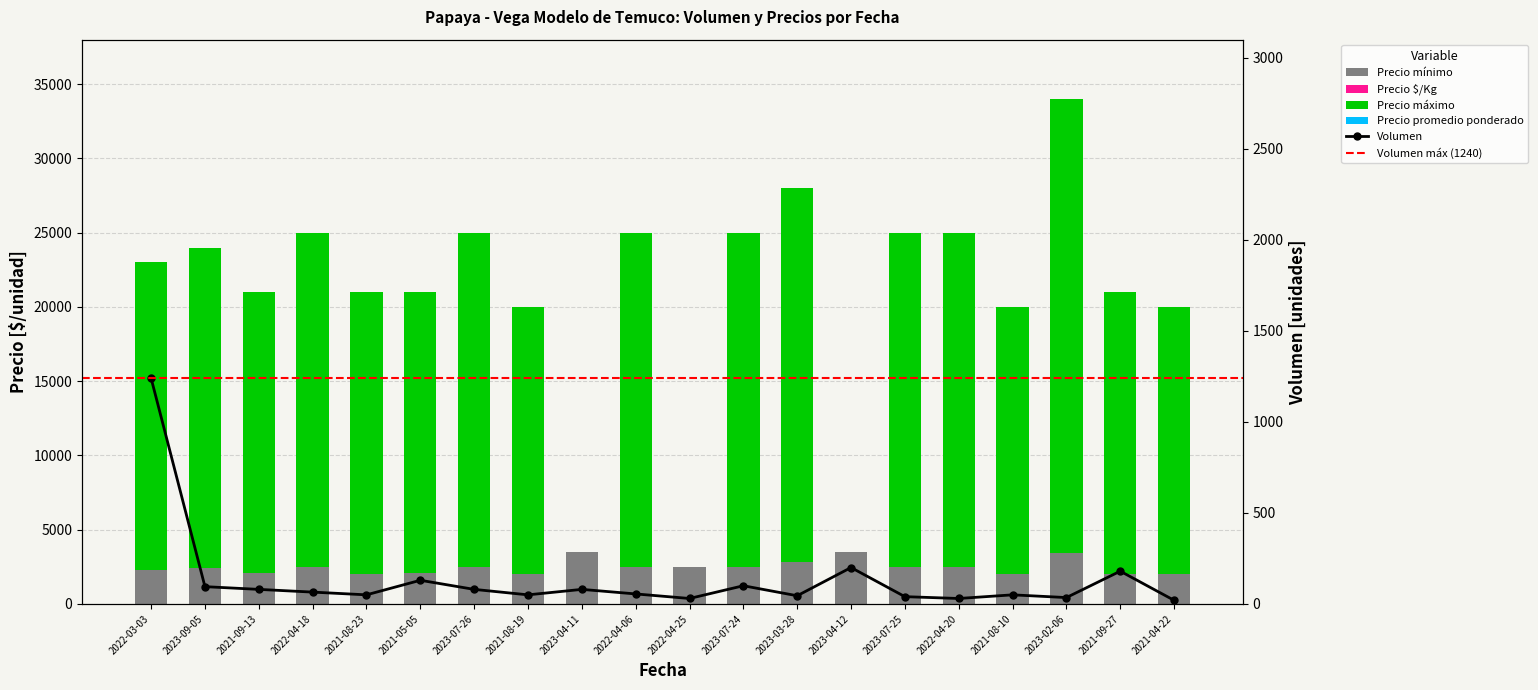

Between 2023-07-24 and 2021-09-27, which is larger?

2021-09-27